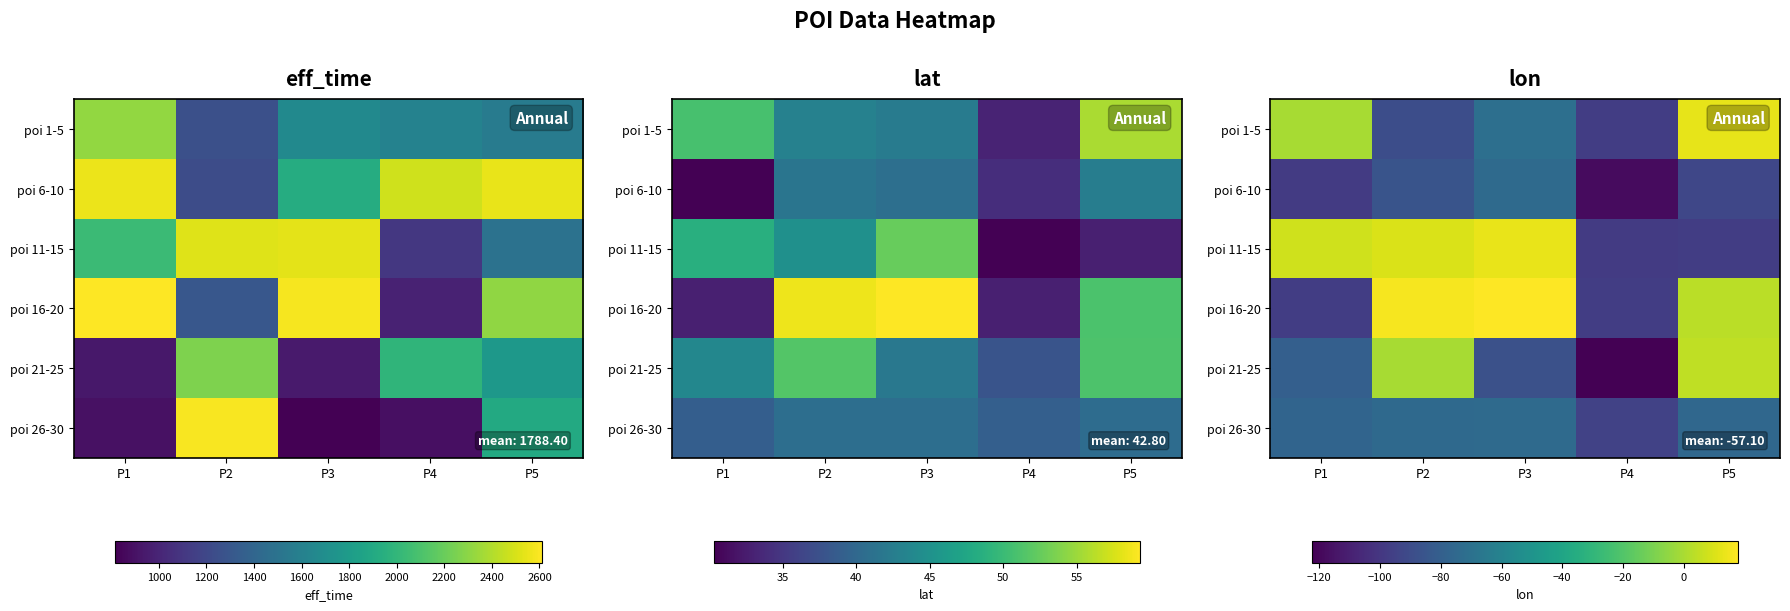

What is the minimum value shown in the chart?

-122.4